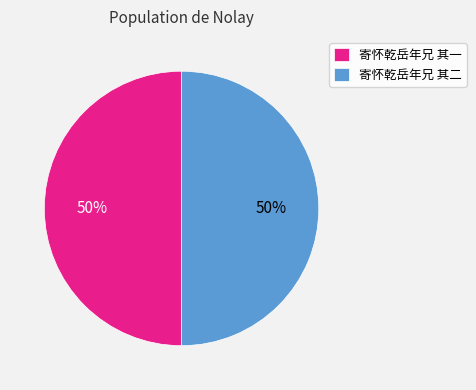

What is the ratio of the value at 寄怀乾岳年兄 其一 to the value at 寄怀乾岳年兄 其二?

1.0